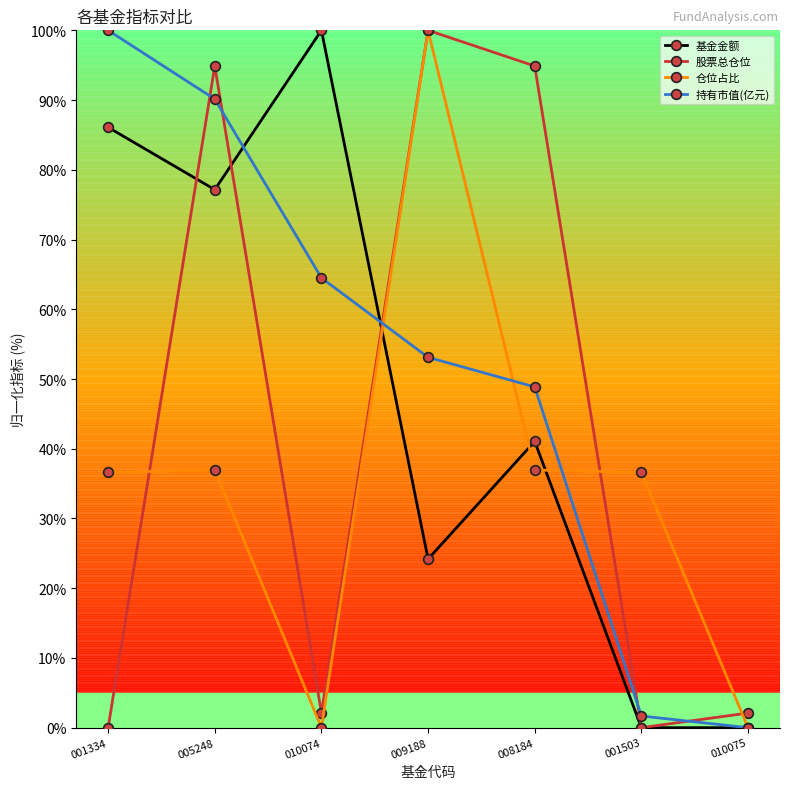

What is the highest value of the 仓位占比 series?

100.0